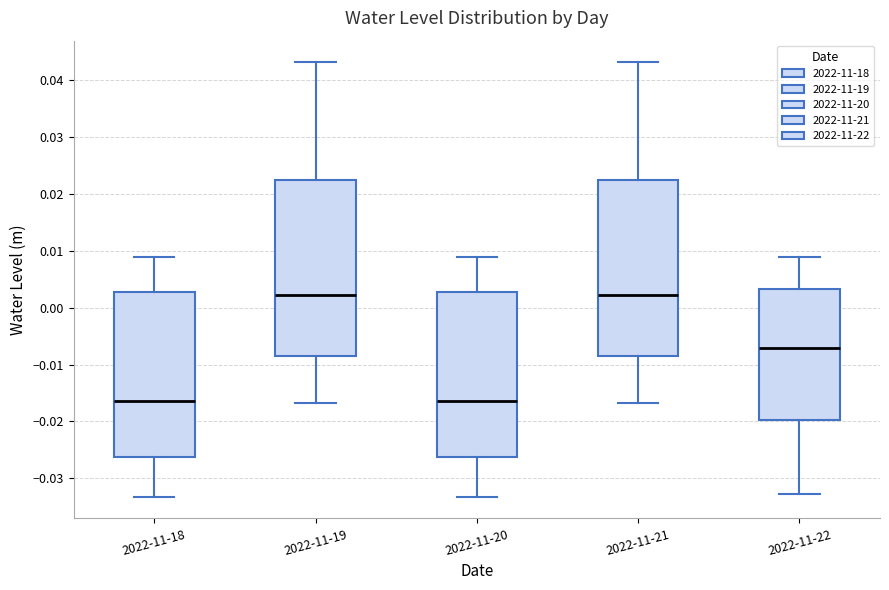

Reading left to right, transcribe this box plot: for each box, give where its median line is, the range the box spans, and where its two whiskers end, as read against the y-axis. The values are not printed on the chart, so give them approximately, as read against the axis.

2022-11-18: median -0.016, box -0.026 to 0.003, whiskers -0.033 to 0.009
2022-11-19: median 0.002, box -0.008 to 0.022, whiskers -0.017 to 0.043
2022-11-20: median -0.016, box -0.026 to 0.003, whiskers -0.033 to 0.009
2022-11-21: median 0.002, box -0.008 to 0.022, whiskers -0.017 to 0.043
2022-11-22: median -0.007, box -0.020 to 0.003, whiskers -0.033 to 0.009